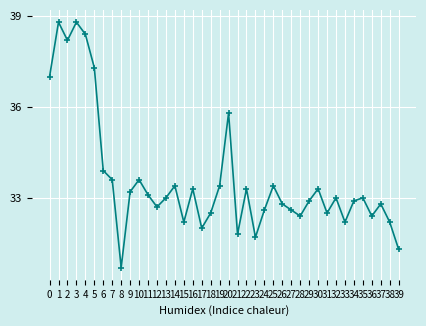

What is the value of the 24th point from the left?

31.7